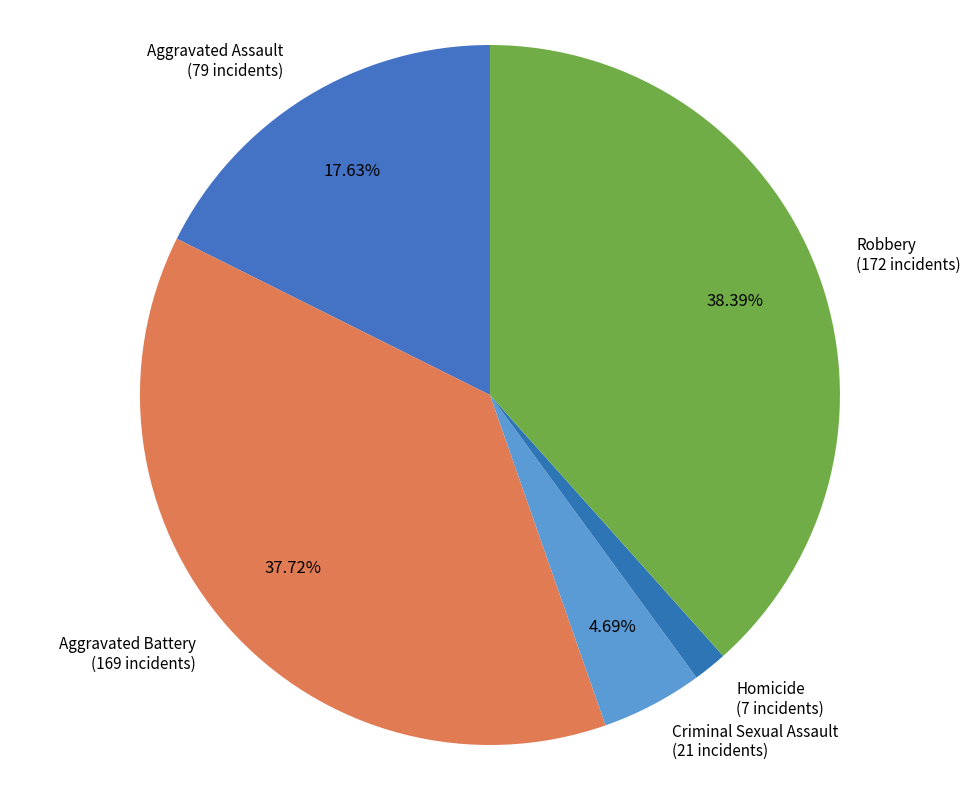

What percentage do Criminal Sexual Assault and Robbery together represent?

43.1%